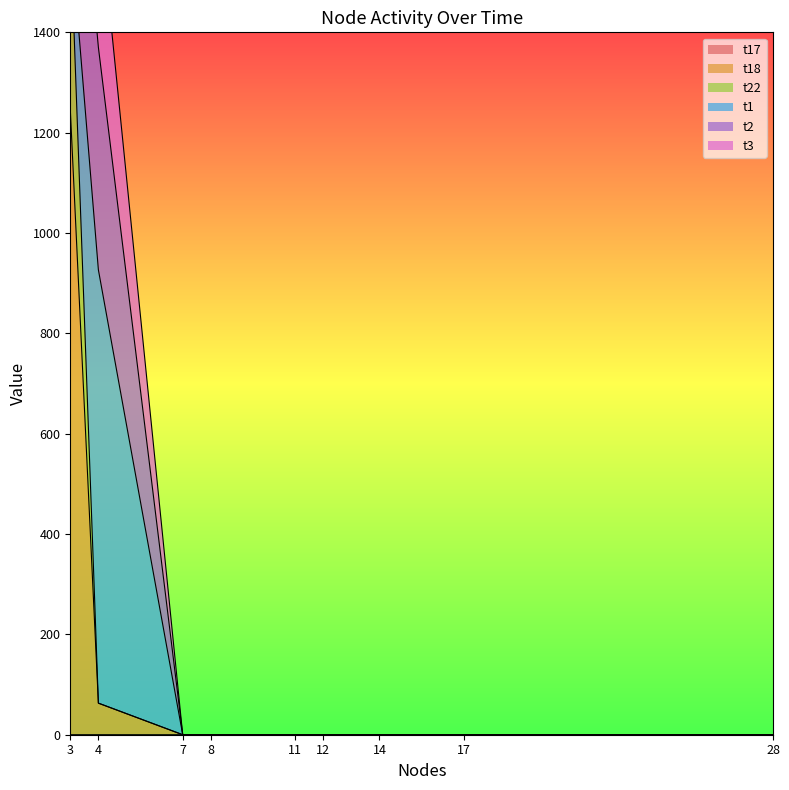

The value of t17 at 3 is 0.0. True or false?

True